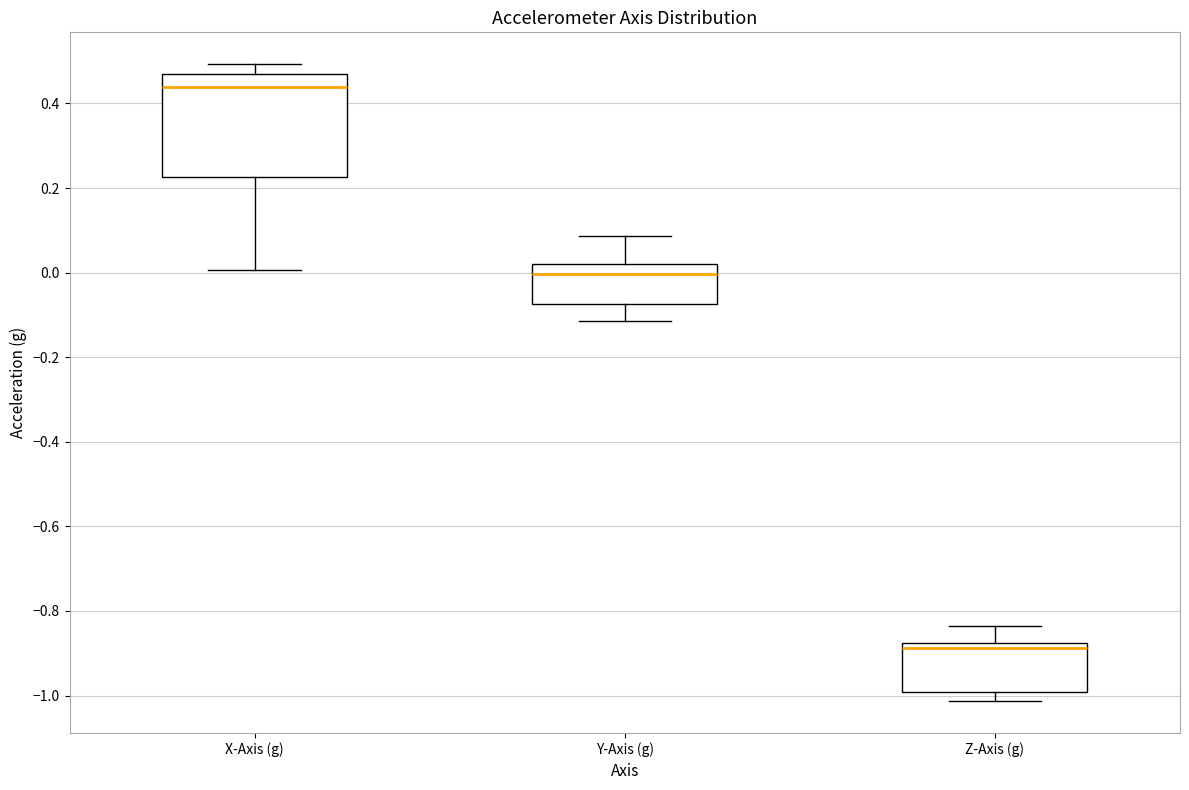

Which box's median line is the highest?

X-Axis (g)